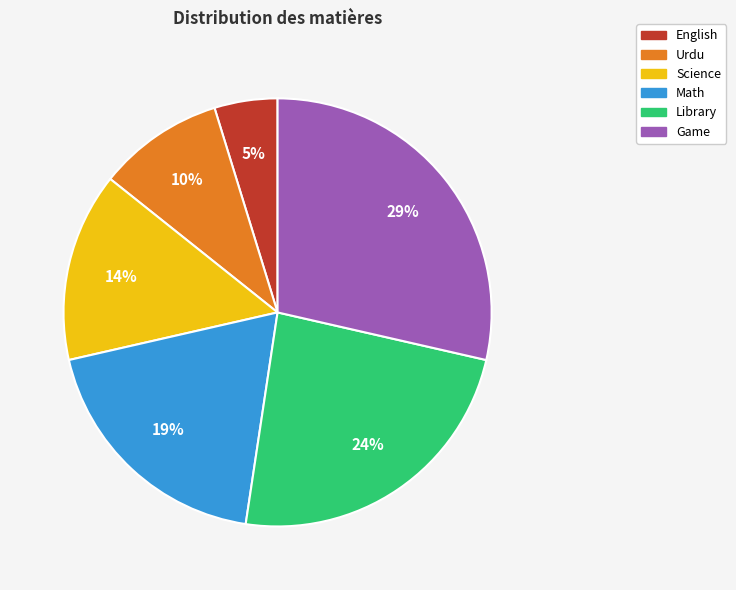

To the nearest percent, what is the combined percentage of Science and Library?

38%